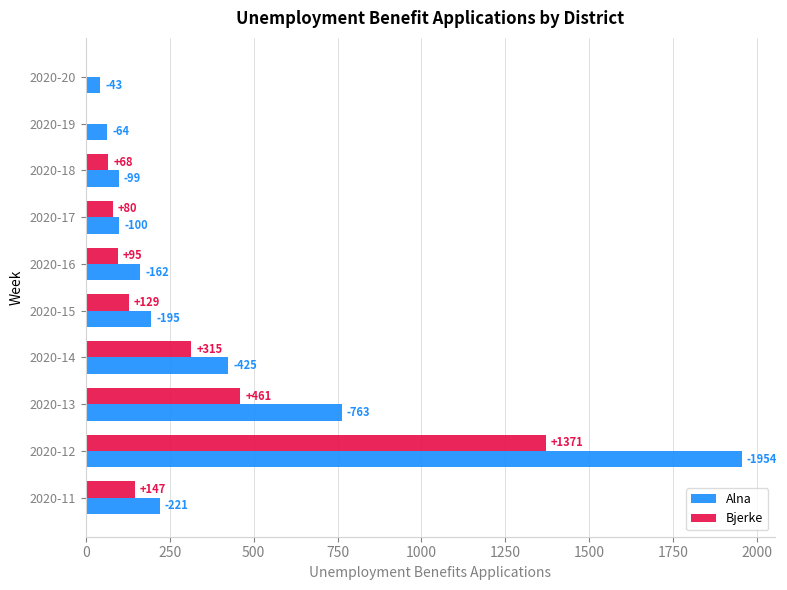

What are all the series names shown in the legend?

Alna, Bjerke